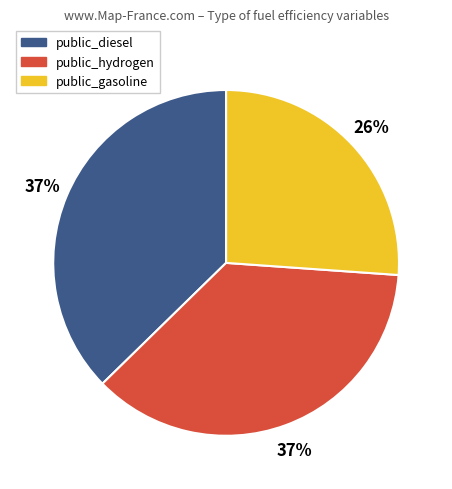

Which has a higher value, public_hydrogen or public_gasoline?

public_hydrogen